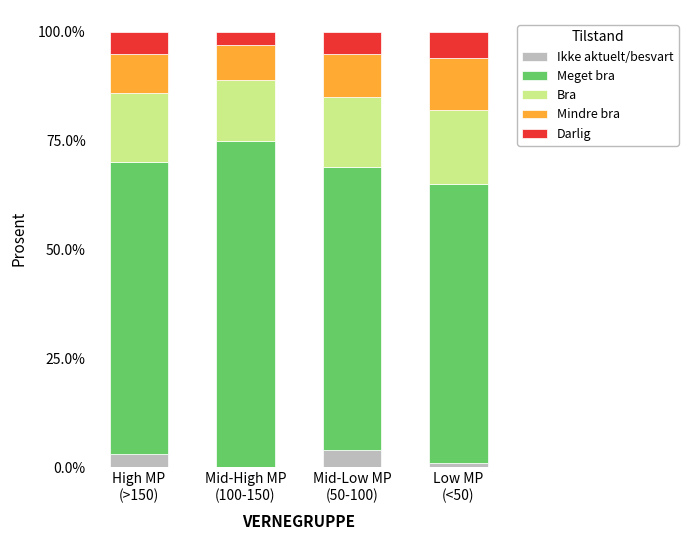

Count the number of data series in this chart.

5